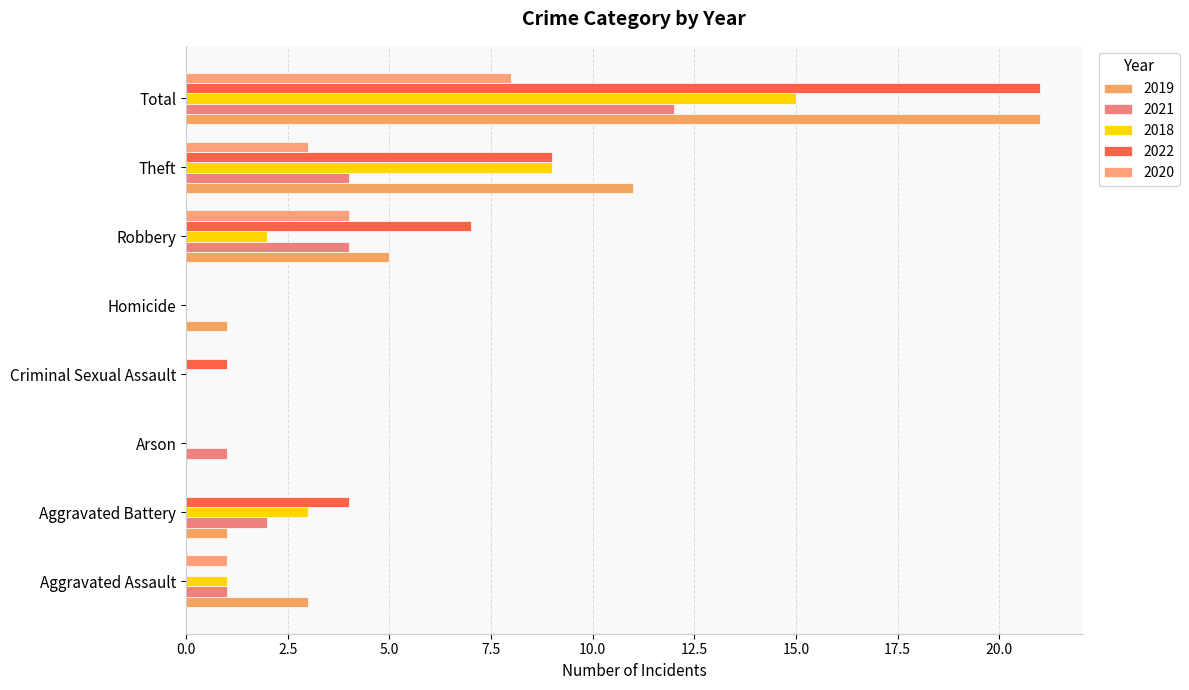

The 2020 series shows 3 at Theft. True or false?

True